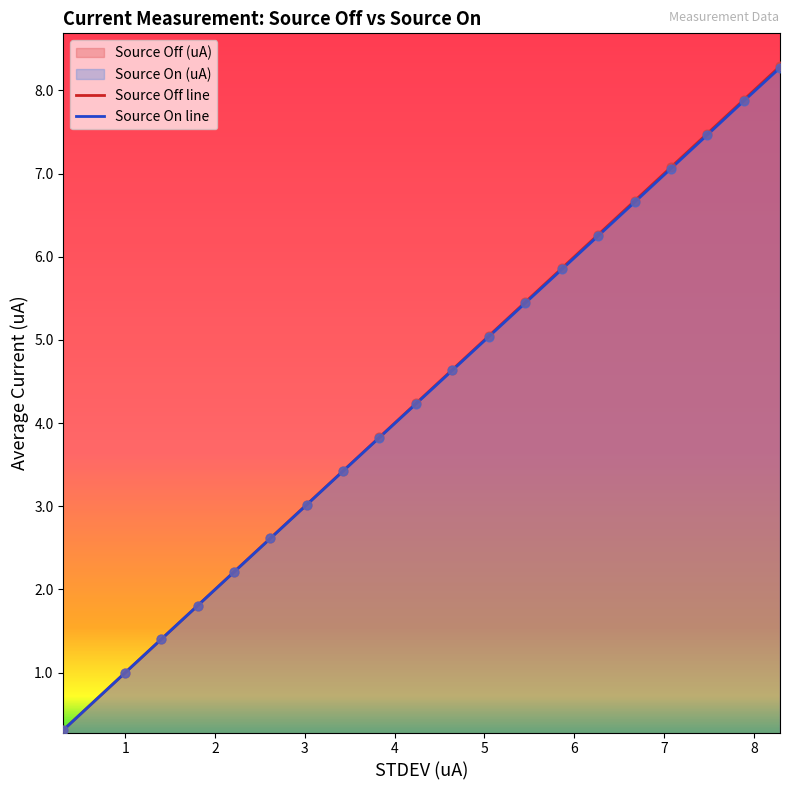

Which series has the largest range (max minus min)?

Source Off line